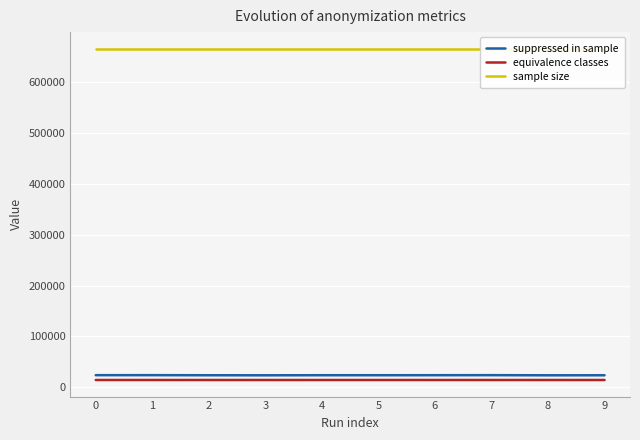

True or false: suppressed in sample has a value of 7365 at 1.

False